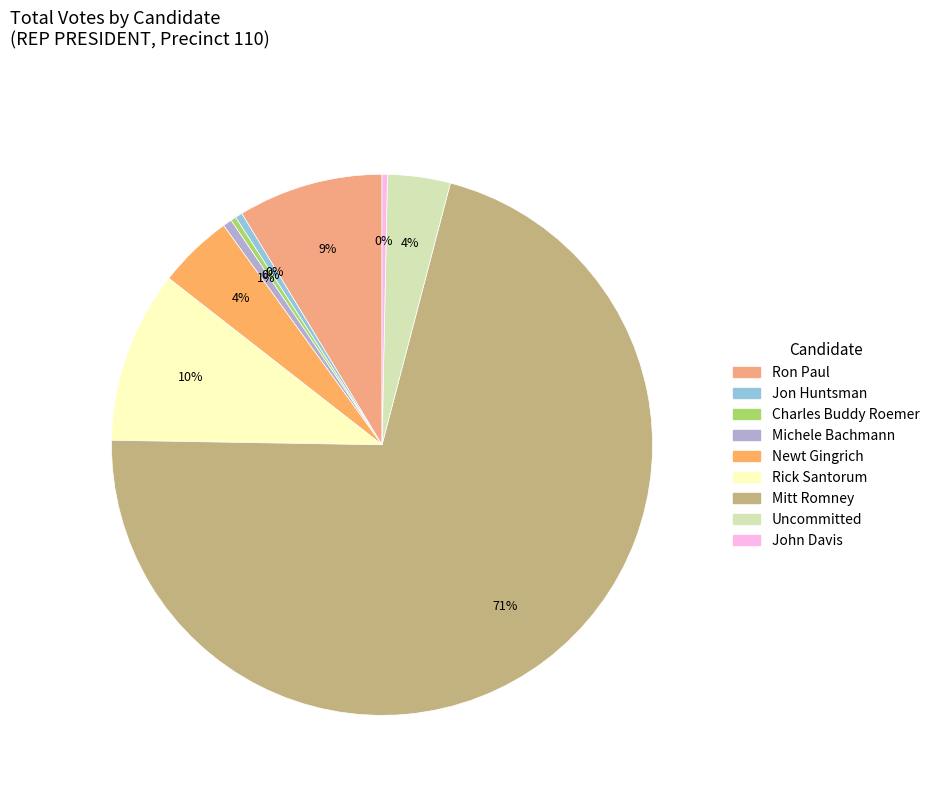

To the nearest percent, what is the average slice percentage?

11%